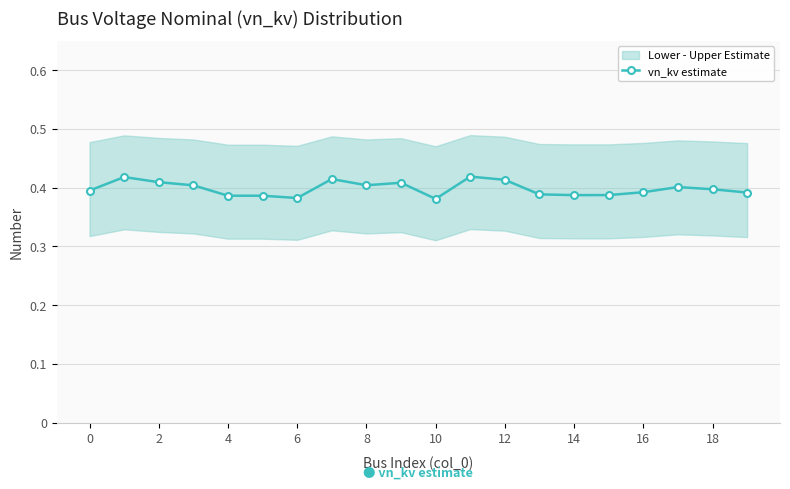

True or false: vn_kv estimate has more than 2 interior local peaks.

True